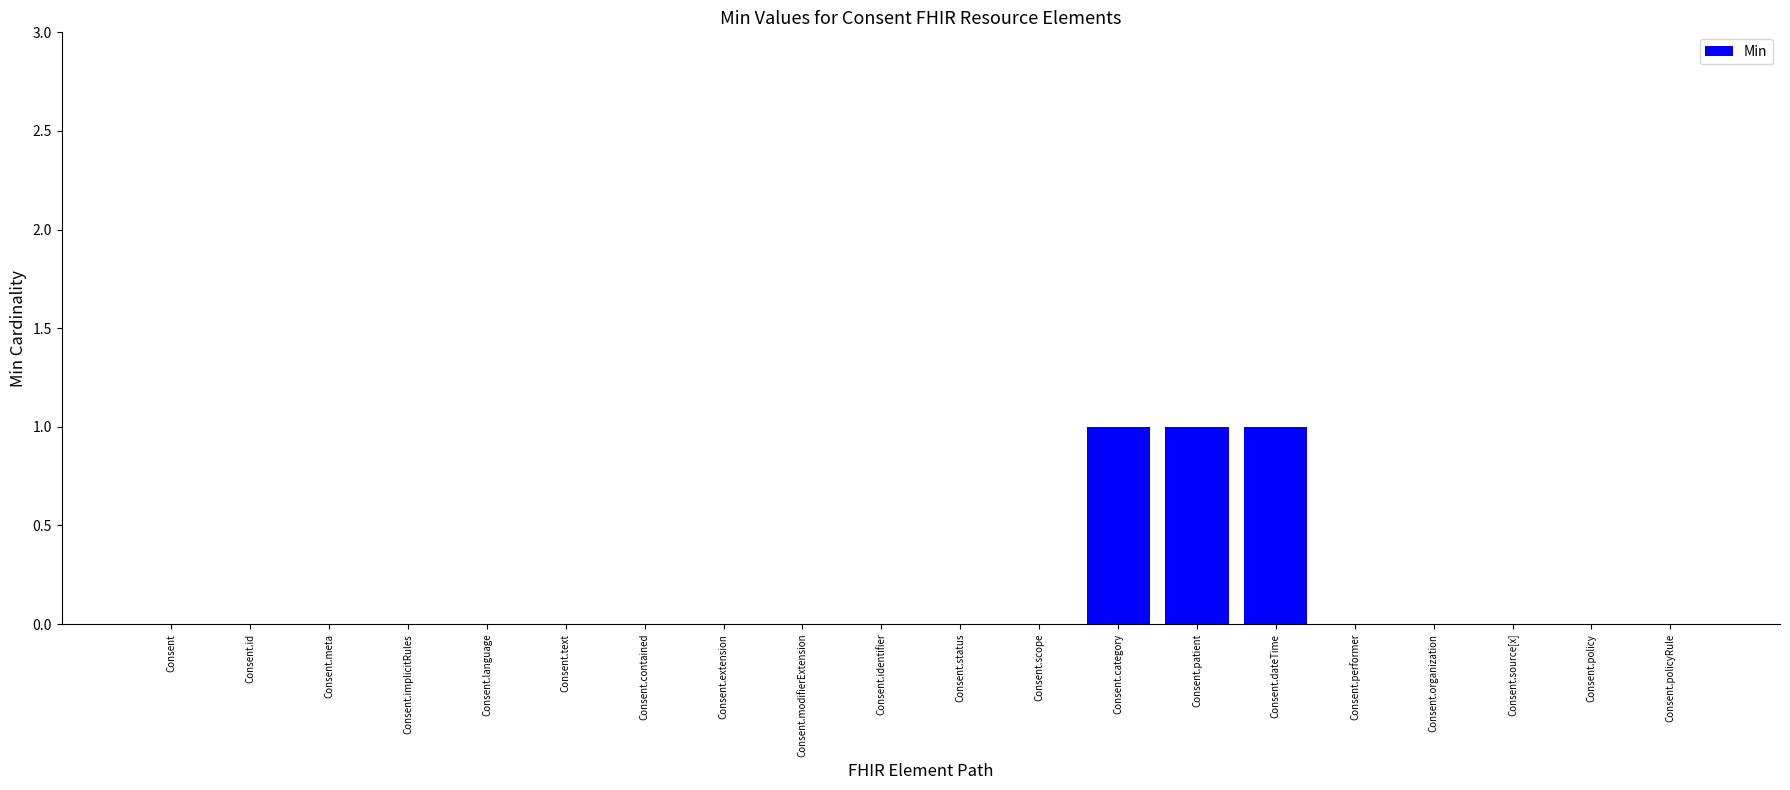

True or false: the data shows 1 at Consent.dateTime.

True